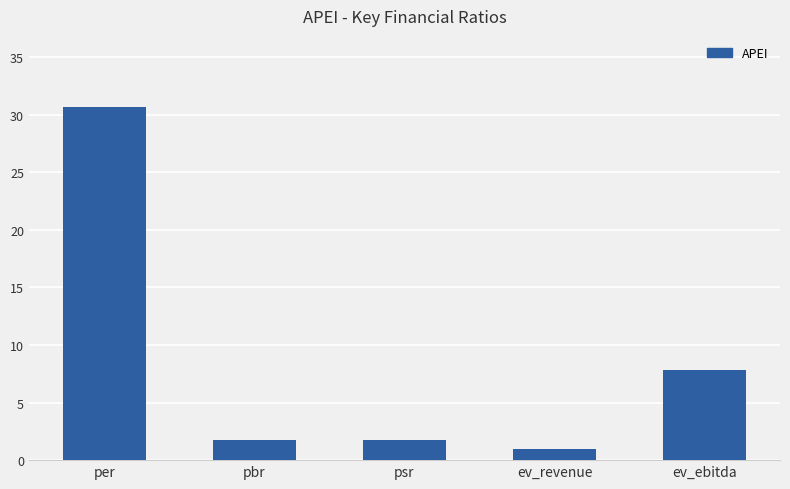

Is it true that the value at ev_ebitda is 13.5?

False